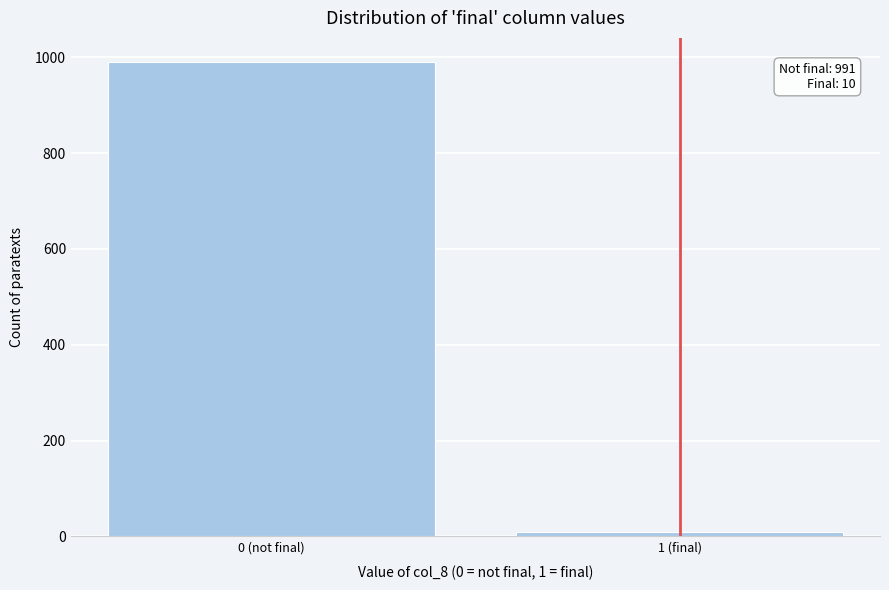

Reading left to right, list all the values displayed in this chart.

0 (not final)=991	1 (final)=10